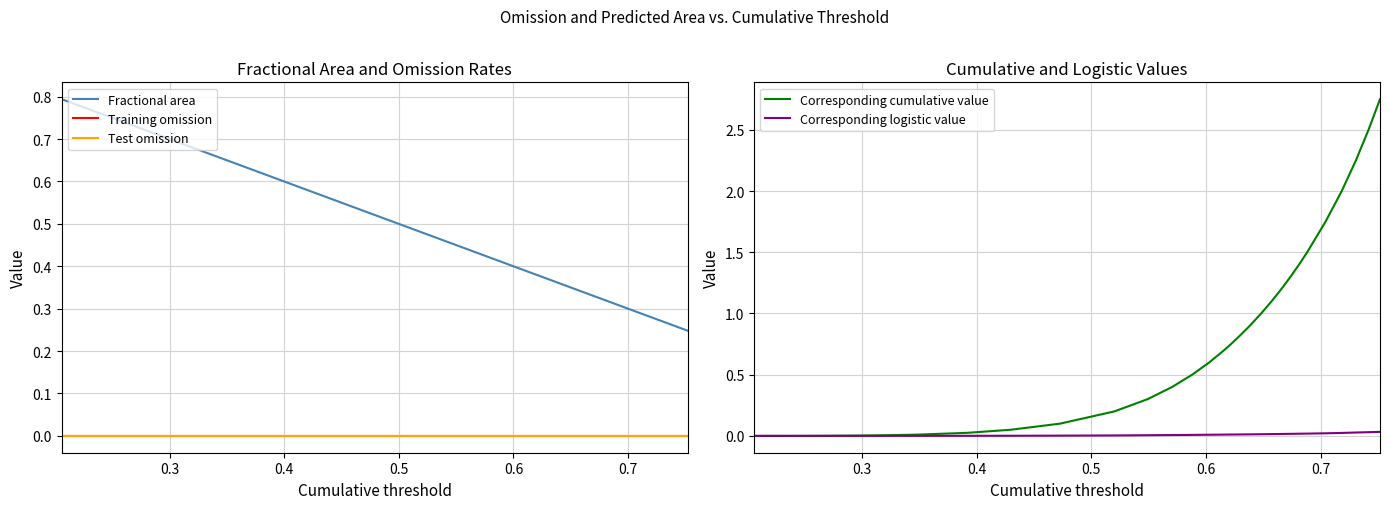

What is the maximum value shown in the chart?

2.8